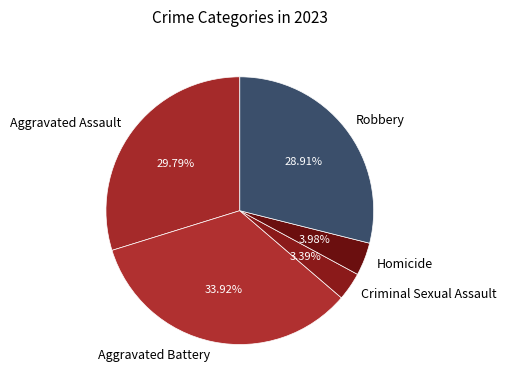

To the nearest percent, what is the difference between the Robbery and Aggravated Battery slice percentages?

5%